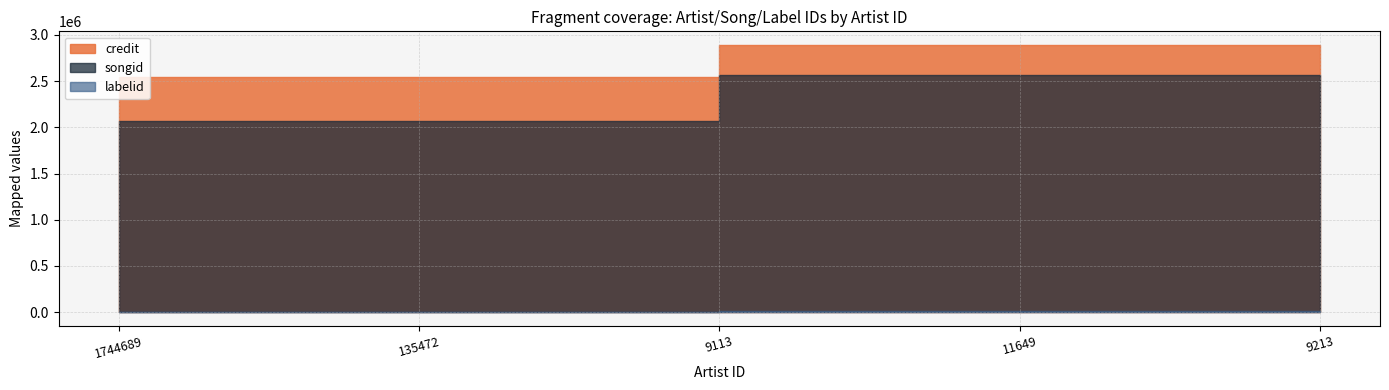

Reading right to left, what are all the values shown in this chart?

credit: 9213=2893617	11649=2893617	9113=2893617	135472=2545229	1744689=2545229
songid: 9213=2565969	11649=2565969	9113=2565969	135472=2068845	1744689=2068845
labelid: 9213=14515	11649=14515	9113=14515	135472=172	1744689=172